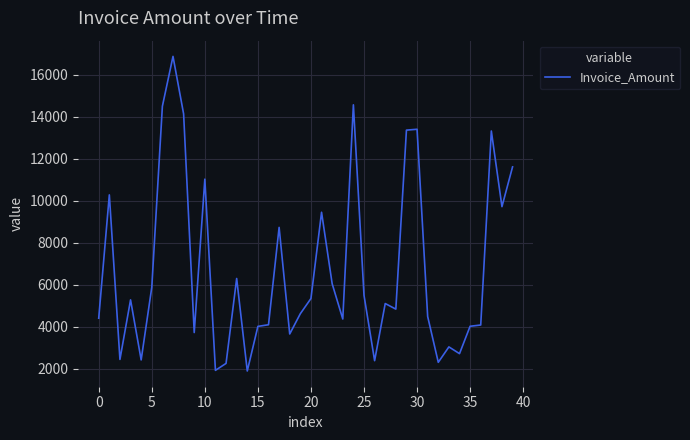

What is the difference between the maximum and minimum values?

14982.5